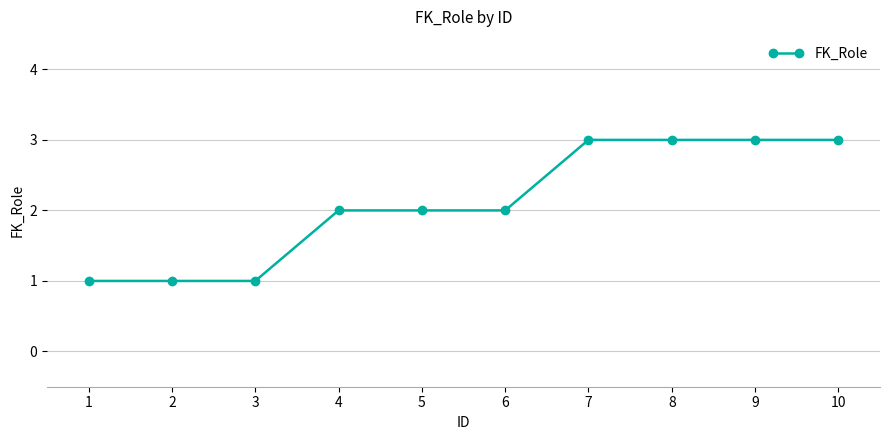

How many lines are shown in the chart?

1